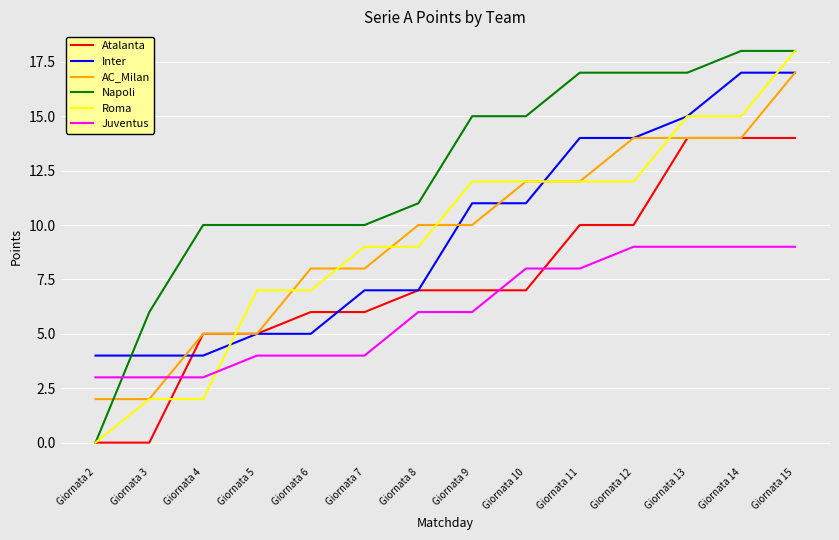

After their last crossing, which series has the higher values: Roma or Inter?

Roma